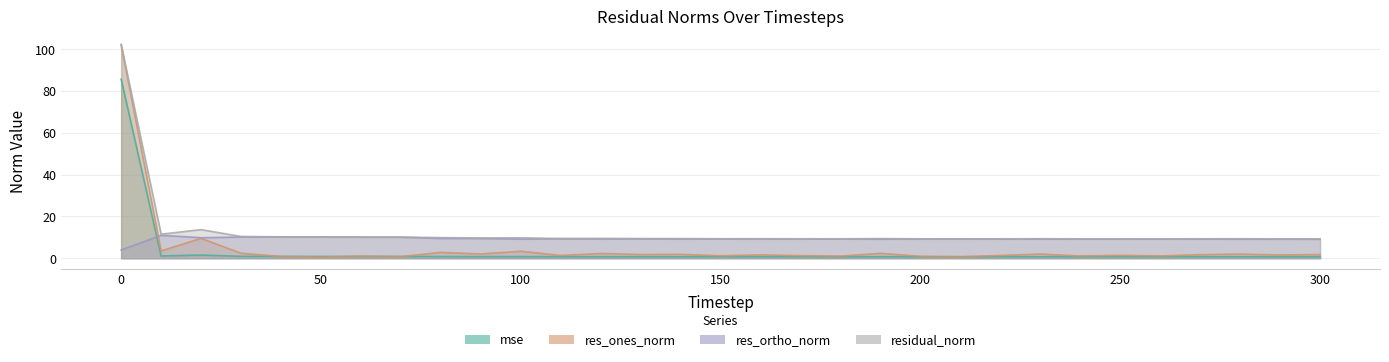

What are all the series names shown in the legend?

mse, res_ones_norm, res_ortho_norm, residual_norm